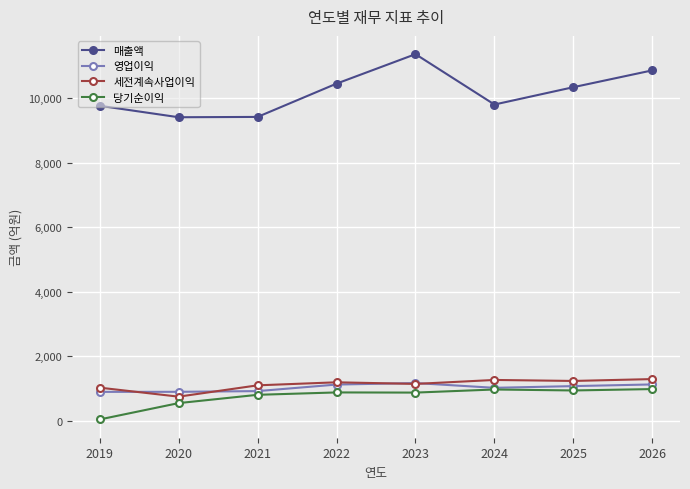

True or false: 세전계속사업이익 has more than 0 interior local peaks.

True